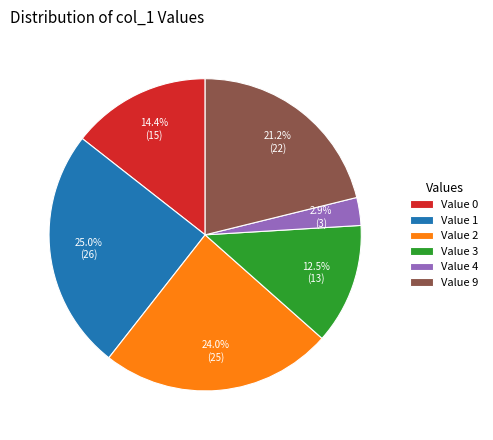

What is the smallest slice in the pie chart?

Value 4